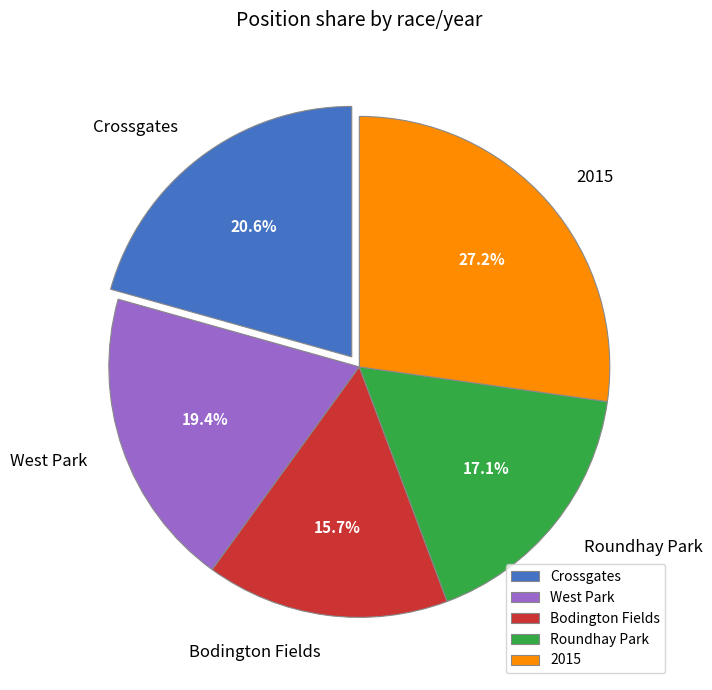

To the nearest percent, what is the combined percentage of Crossgates and 2015?

48%